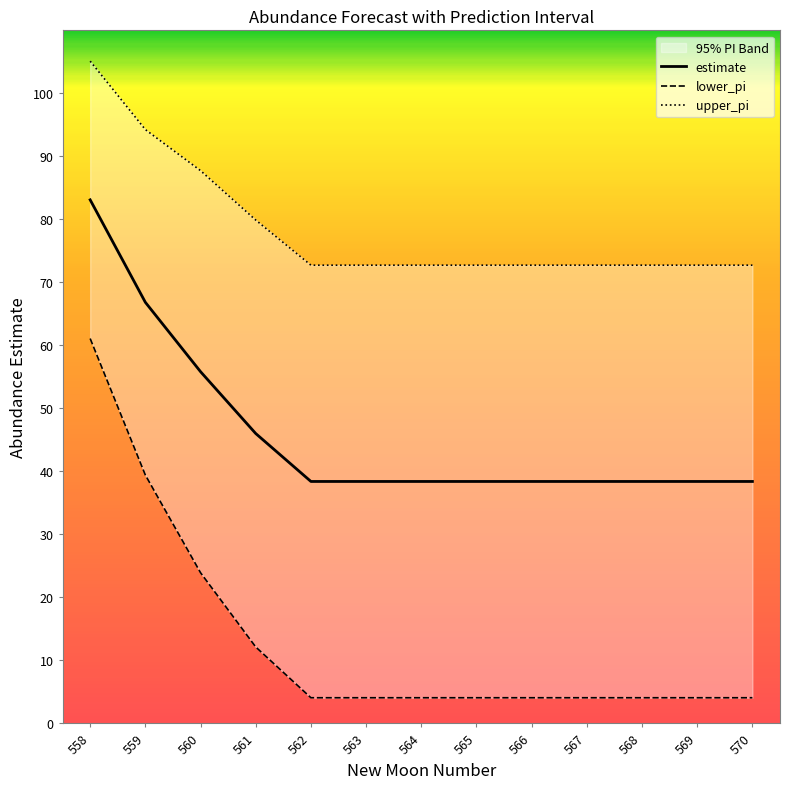

What is the value of the upper_pi point at the 1st from the left?

105.1